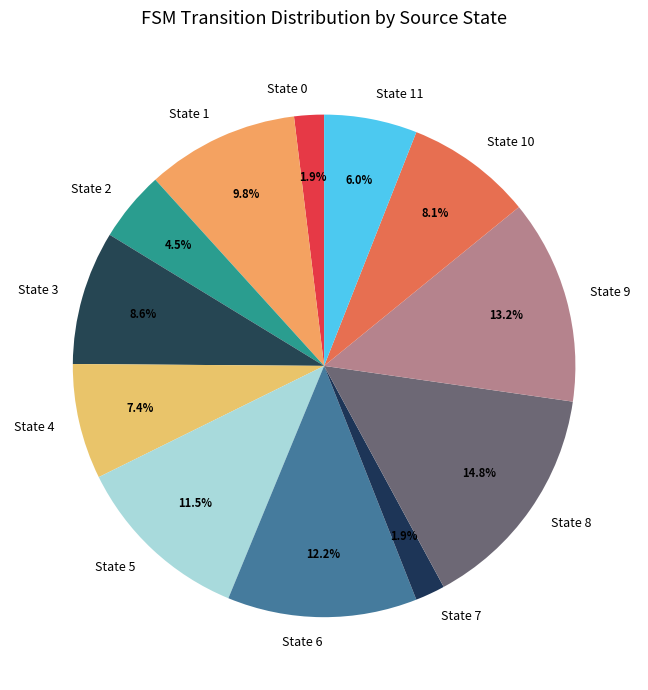

Count the number of slices in the pie.

12